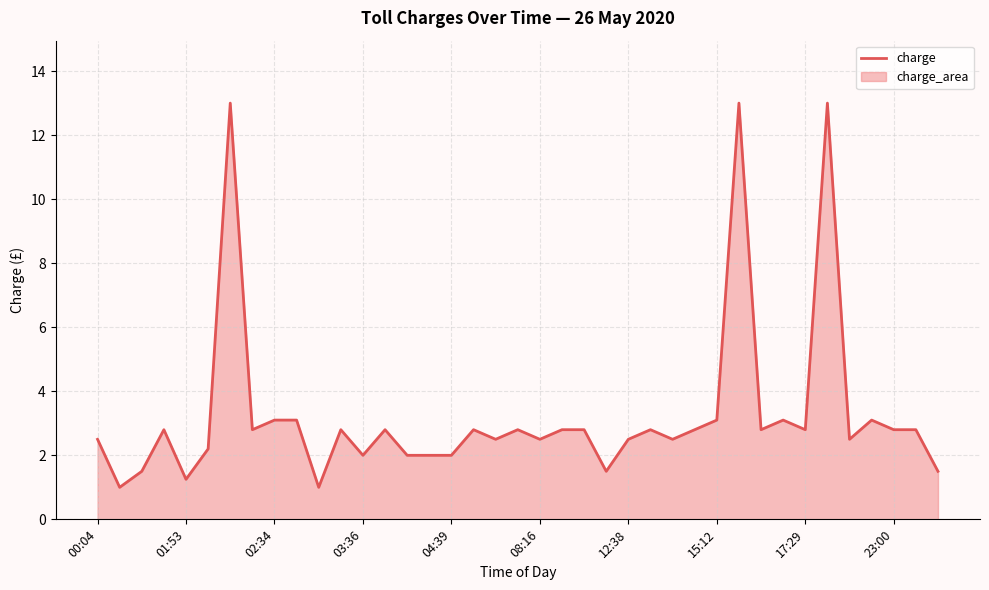

How many lines are shown in the chart?

1